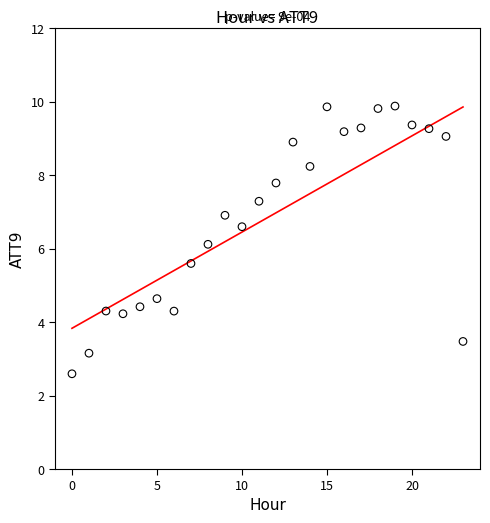

What is the range of Y values (max minus min)?

7.3